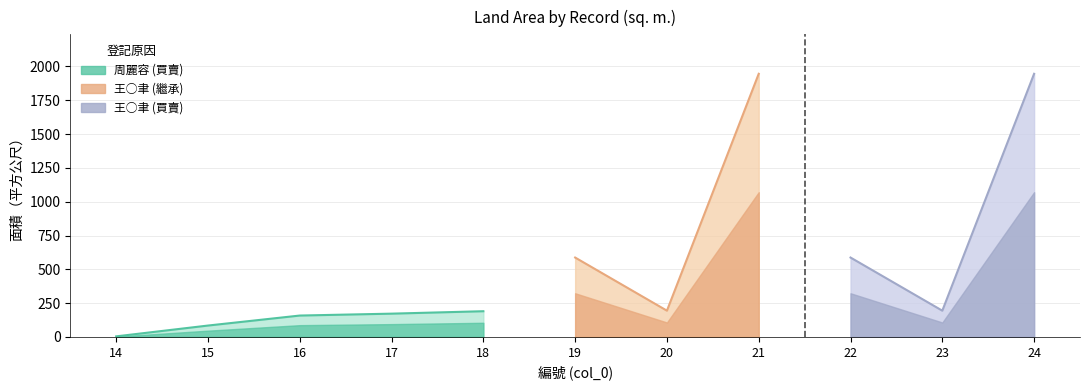

What is the sum of the values at 17 and 20?

366